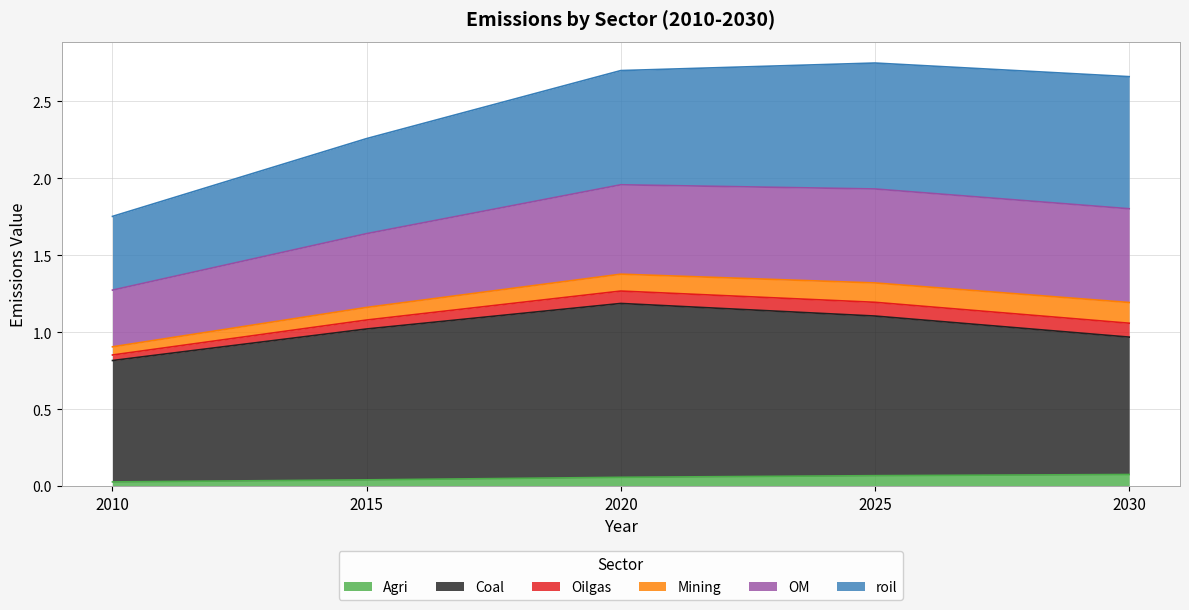

At which label is Agri closest to 0?

2010